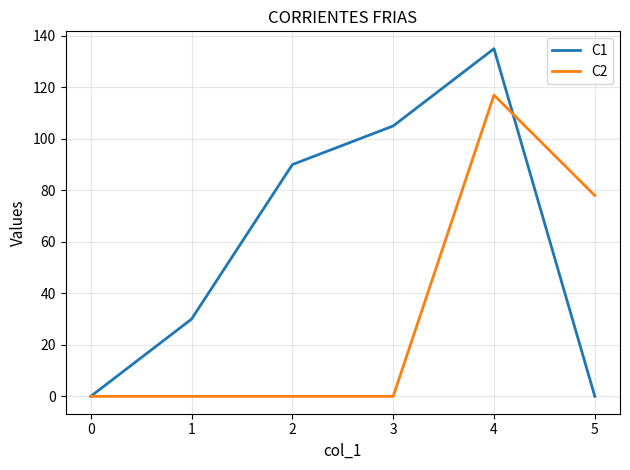

Reading left to right, transcribe all the data shown in this chart.

C1: 0	30	90	105	135	0
C2: 0	0	0	0	117	78